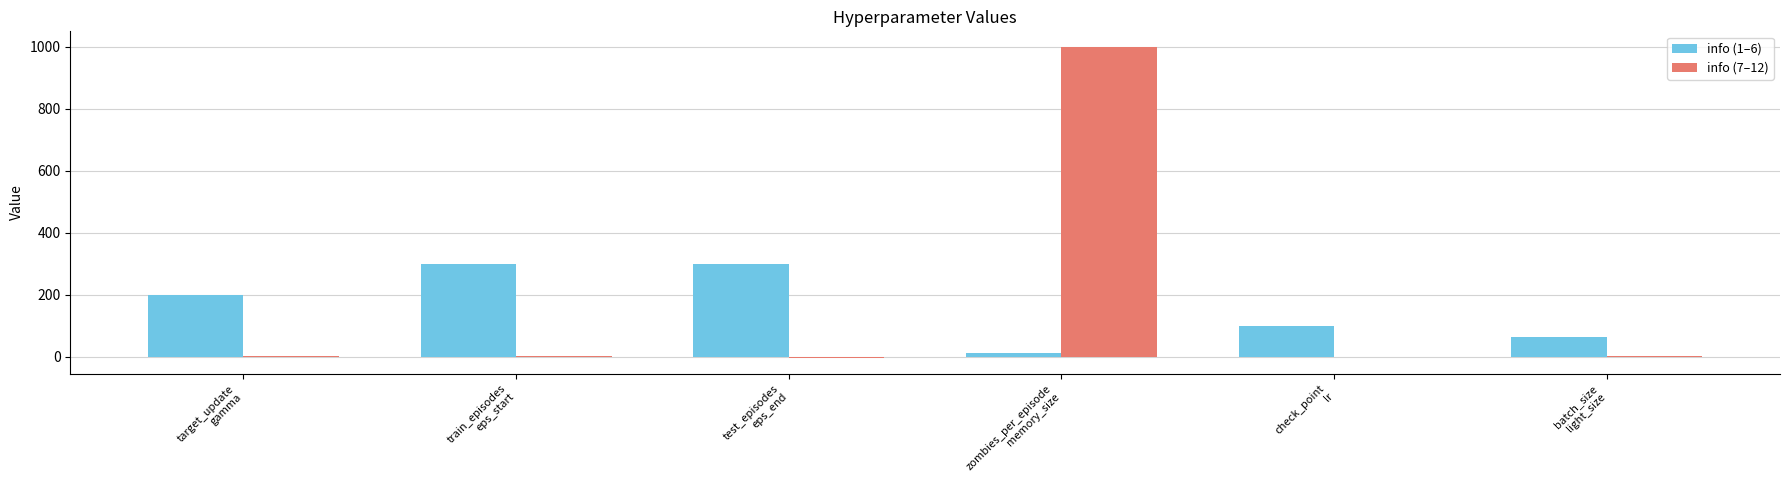

How many groups of bars are there?

6